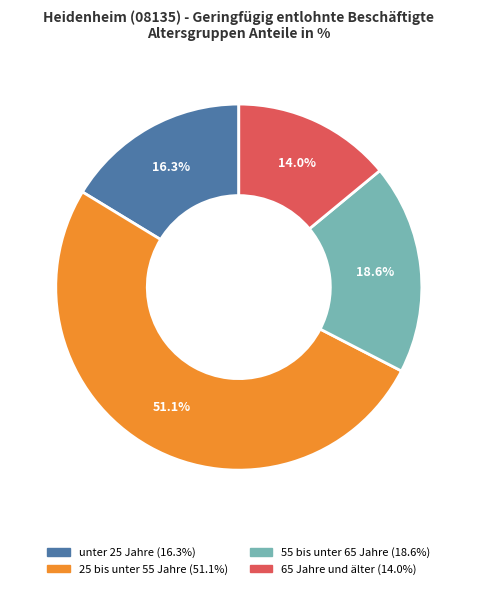

What percentage is NOT represented by 65 Jahre und älter?

86.0%